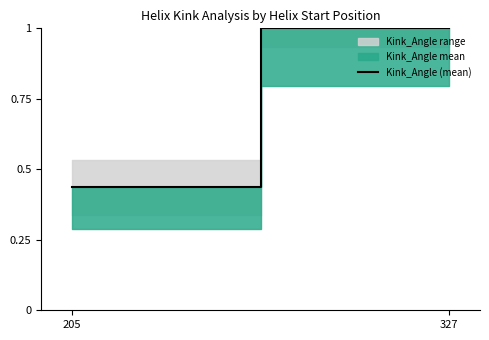

True or false: the data shows 1.7 at 327.

False